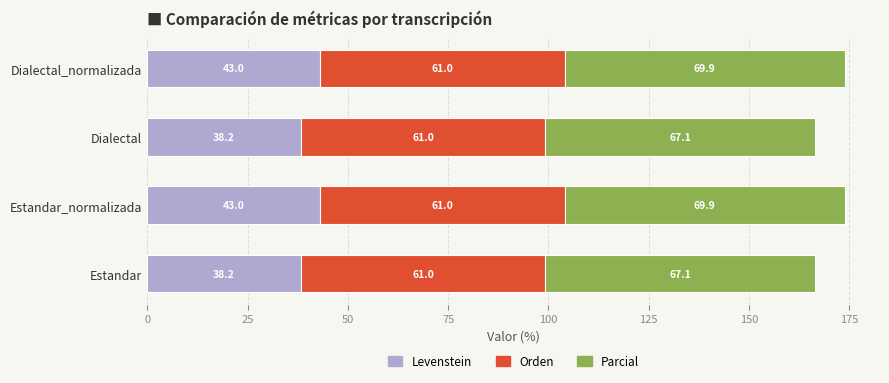

What is the total value across all series at Estandar_normalizada?

173.9